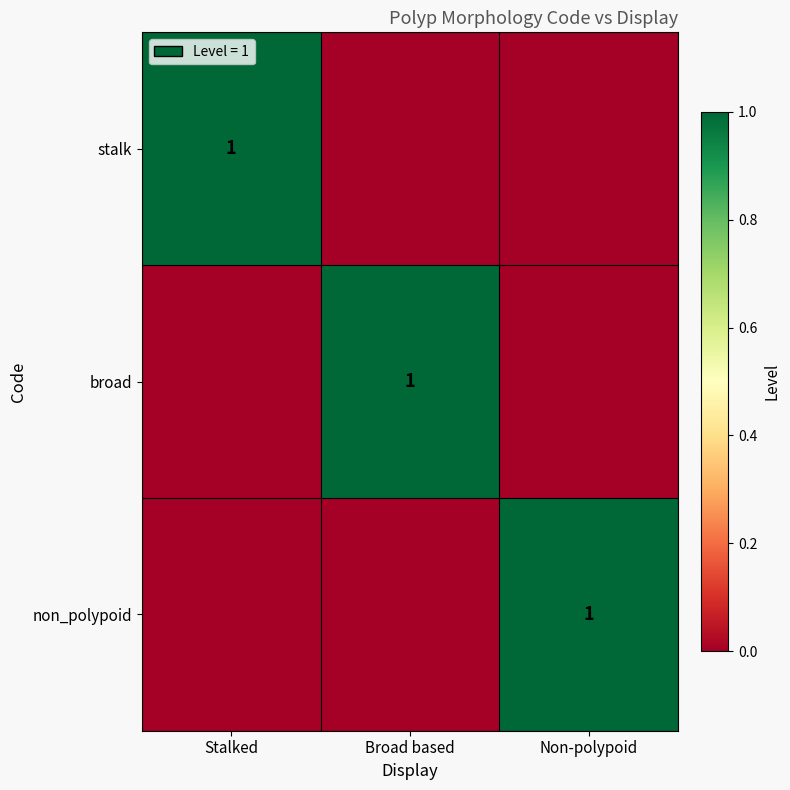

What is the greatest value displayed?

1